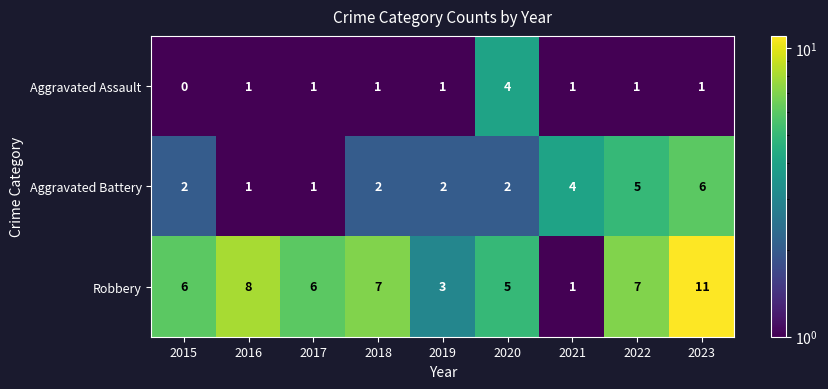

What is the average value of the Aggravated Battery series?

3